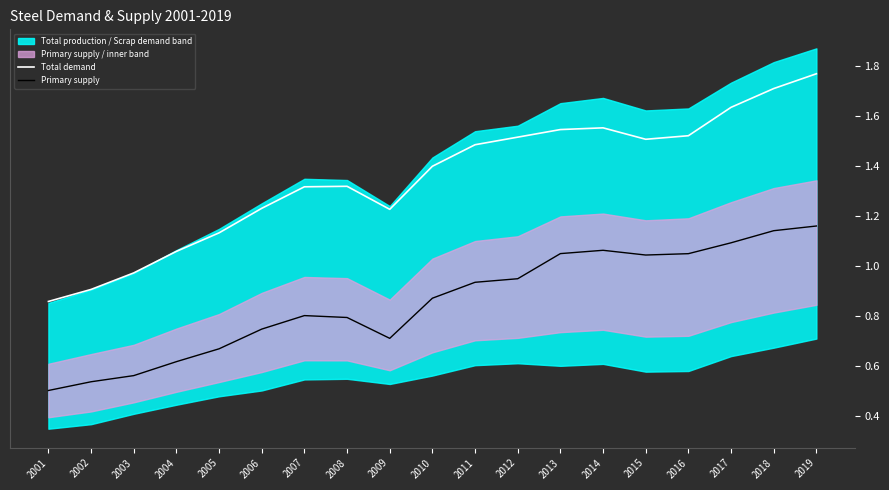

In Total demand, how many points are lower than both neighbors (excluding endpoints)?

2